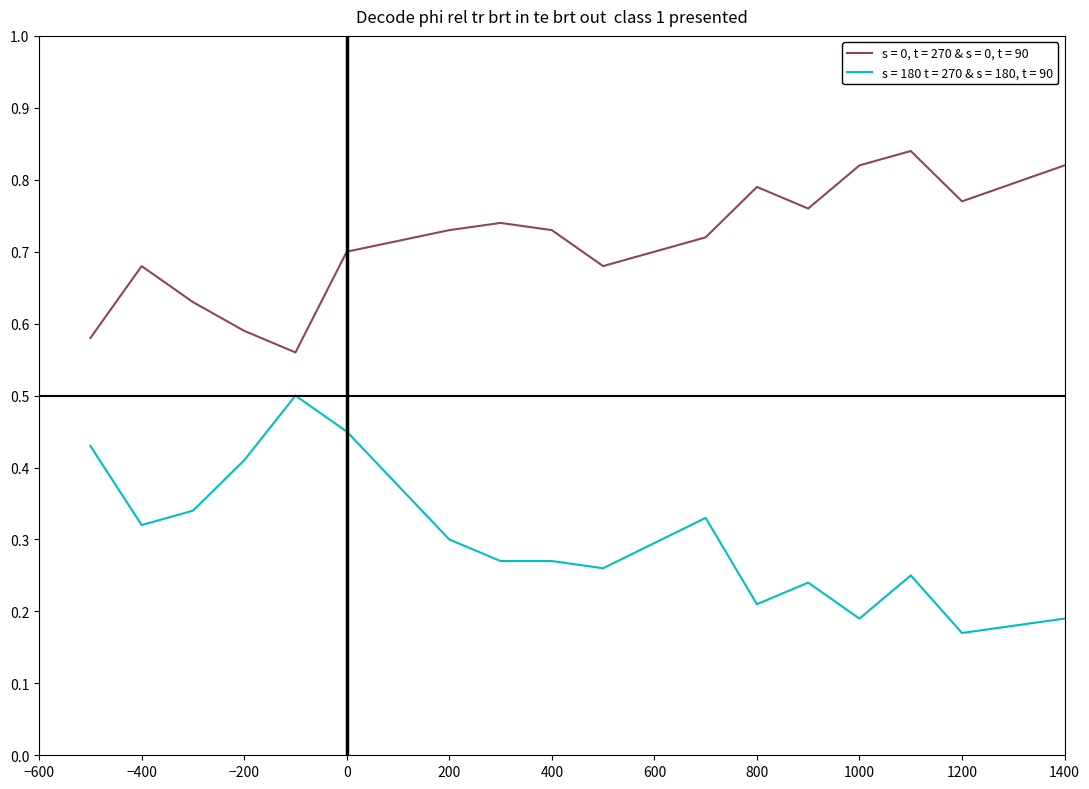

List the series in order of their peak value, lowest first.

s = 180 t = 270 & s = 180, t = 90, s = 0, t = 270 & s = 0, t = 90